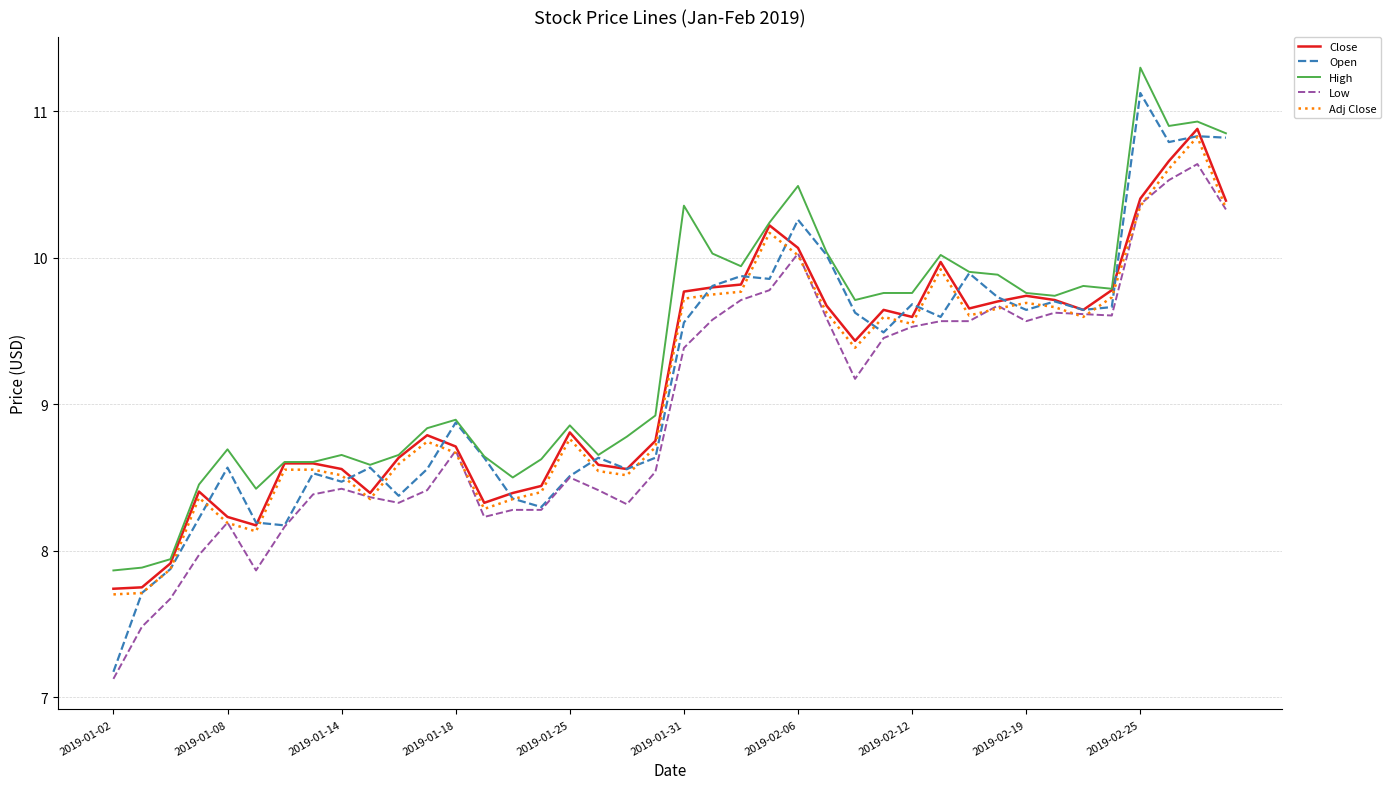

Which series has the largest total across all categories?

High